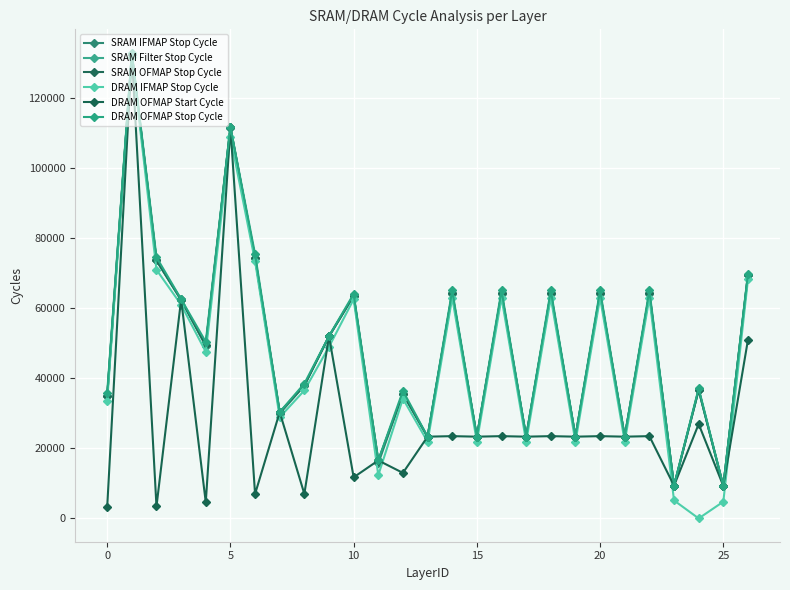

What is the label of the 1st point from the right?

26